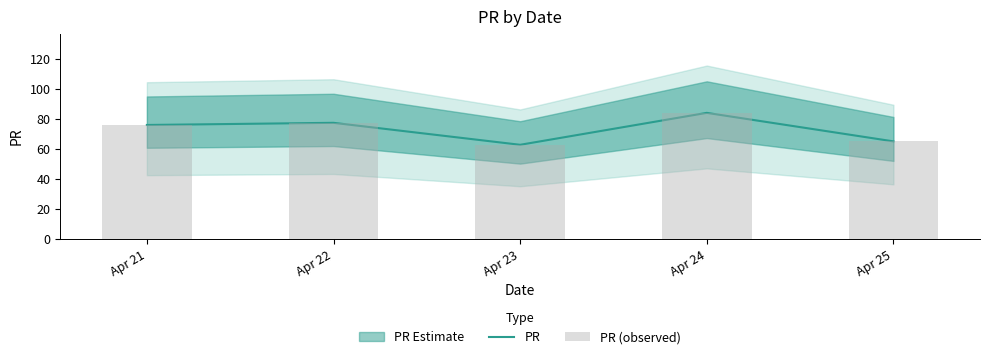

How many values in the PR (observed) series are below 76?

2